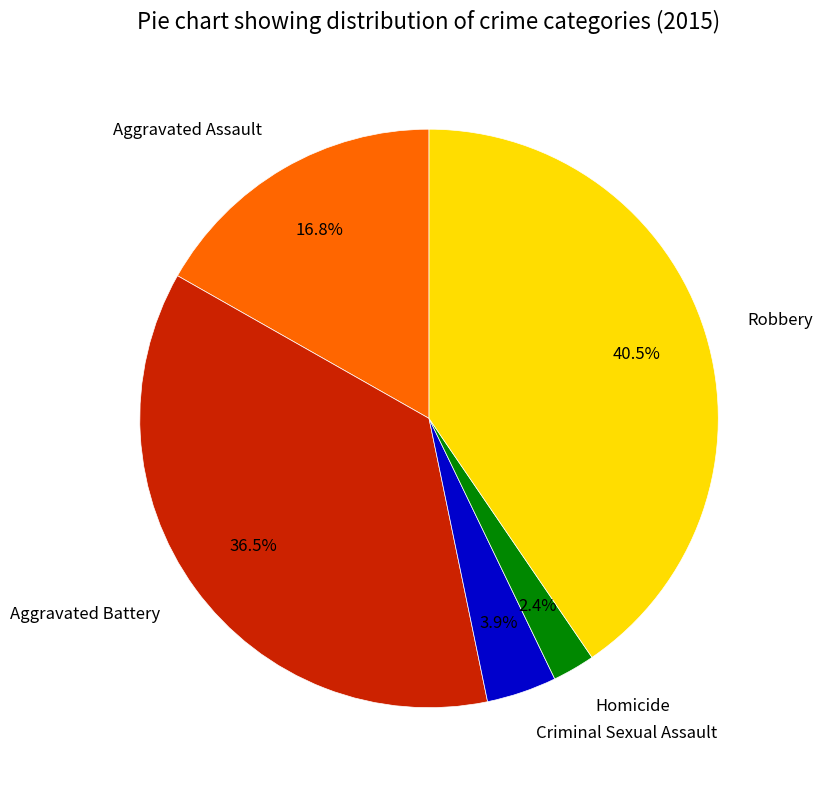

How many slices are in this pie chart?

5